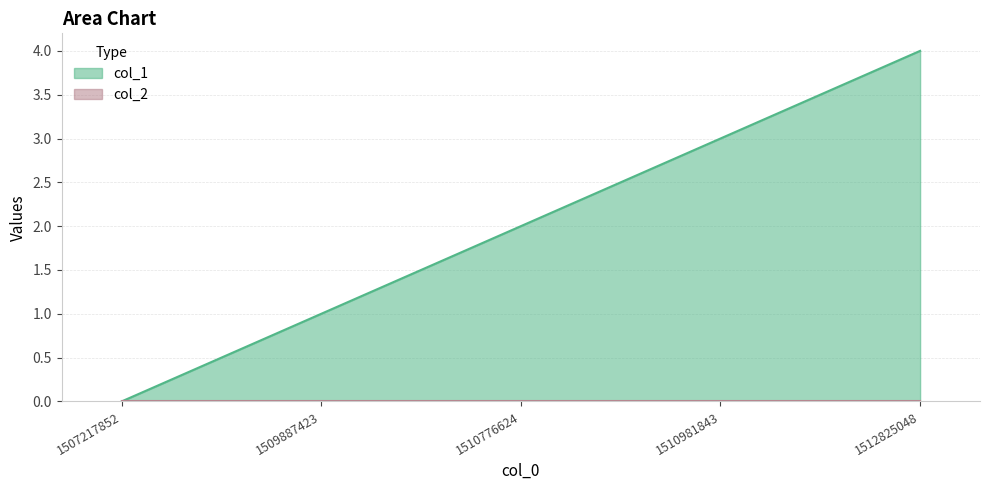

Does the chart display data point markers on the line(s)?

No